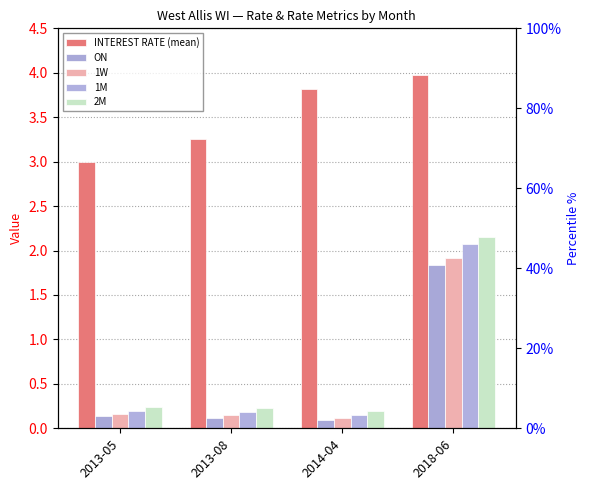

Between 2013-05 and 2013-08, which series saw the biggest shift?

INTEREST RATE (mean)